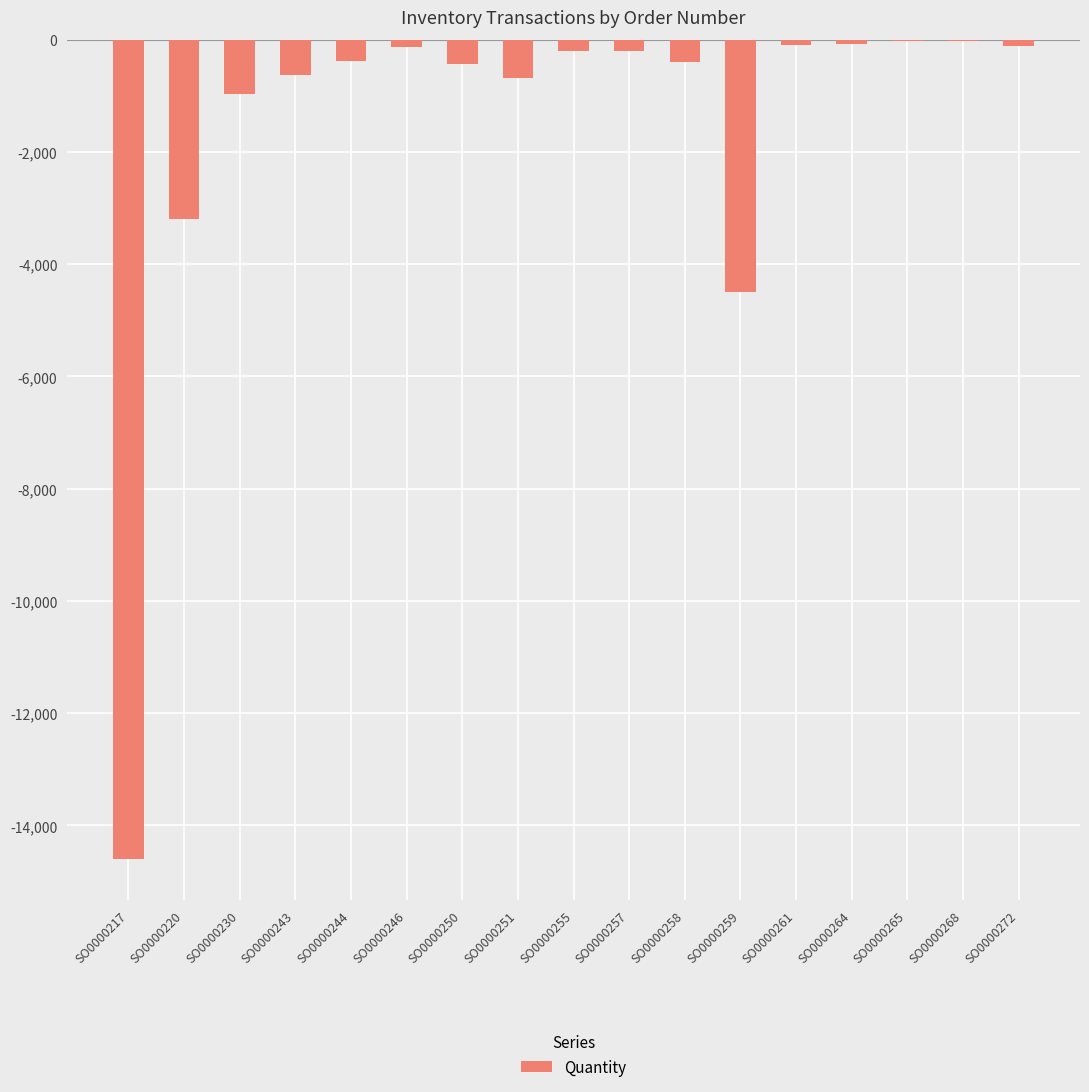

At which label is the value closest to -7312?

SO0000259